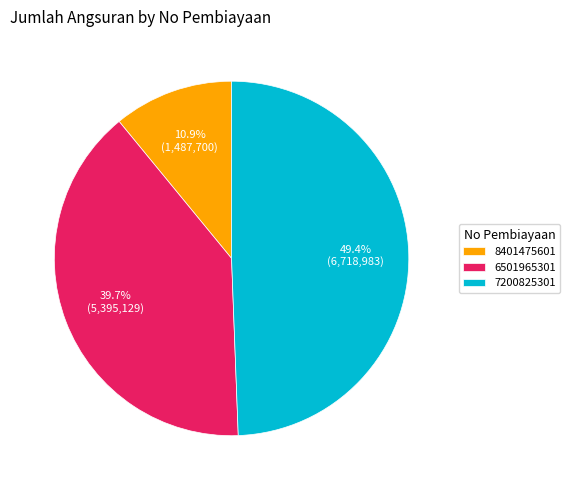

Rank the categories by value from highest to lowest.

7200825301, 6501965301, 8401475601